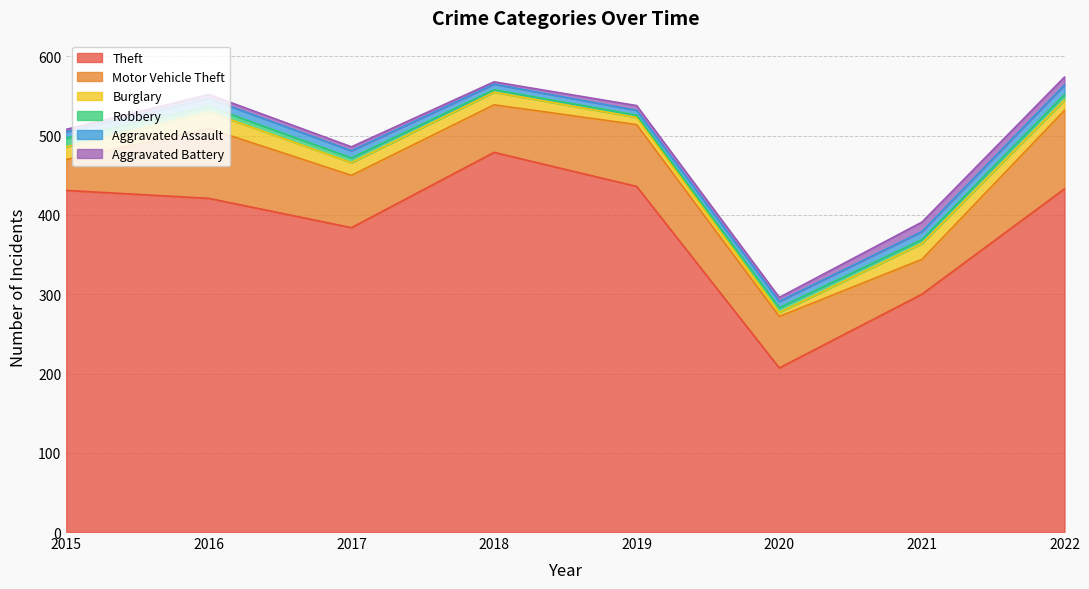

True or false: Burglary and Motor Vehicle Theft cross at least once.

False